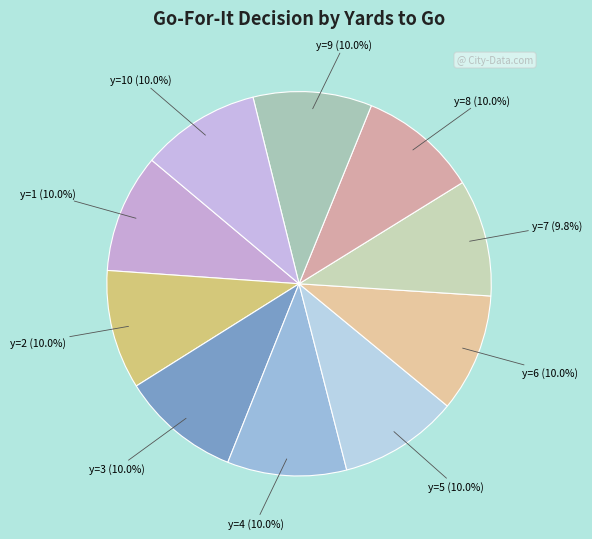

Count the number of slices in the pie.

10